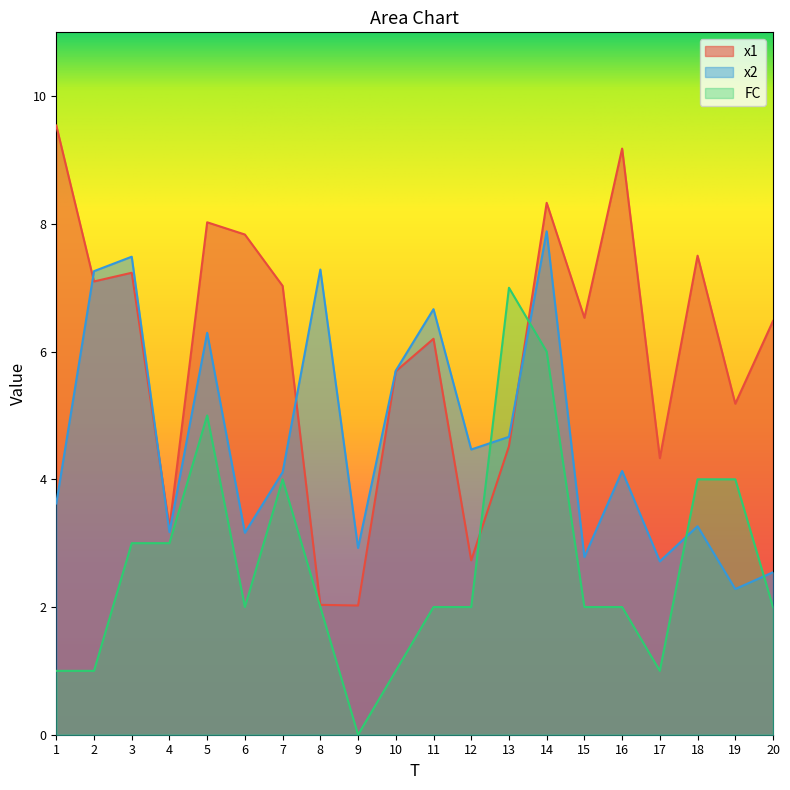

What is the difference between the second highest and minimum values in the x1 series?

7.2